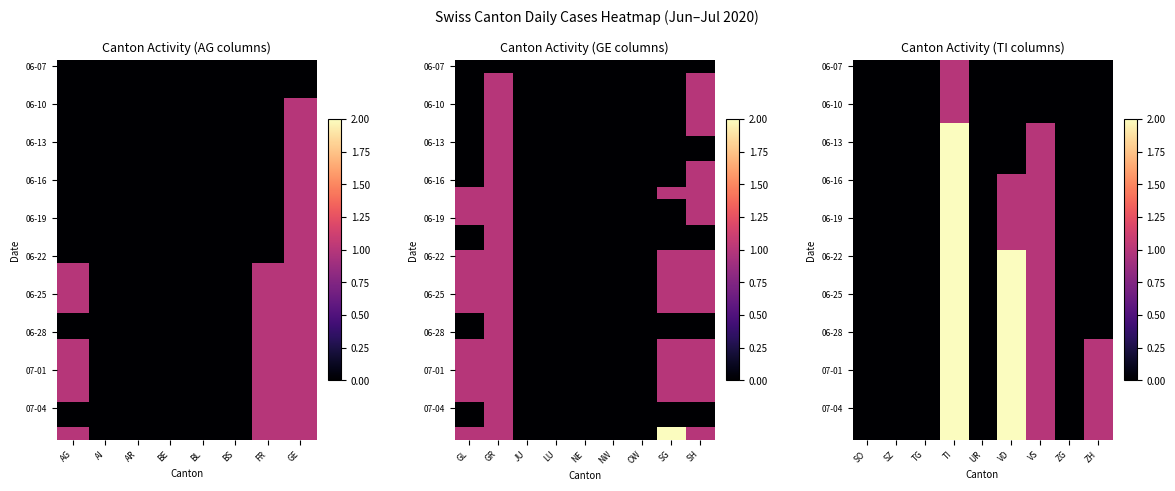

How many series are shown in this chart?

30